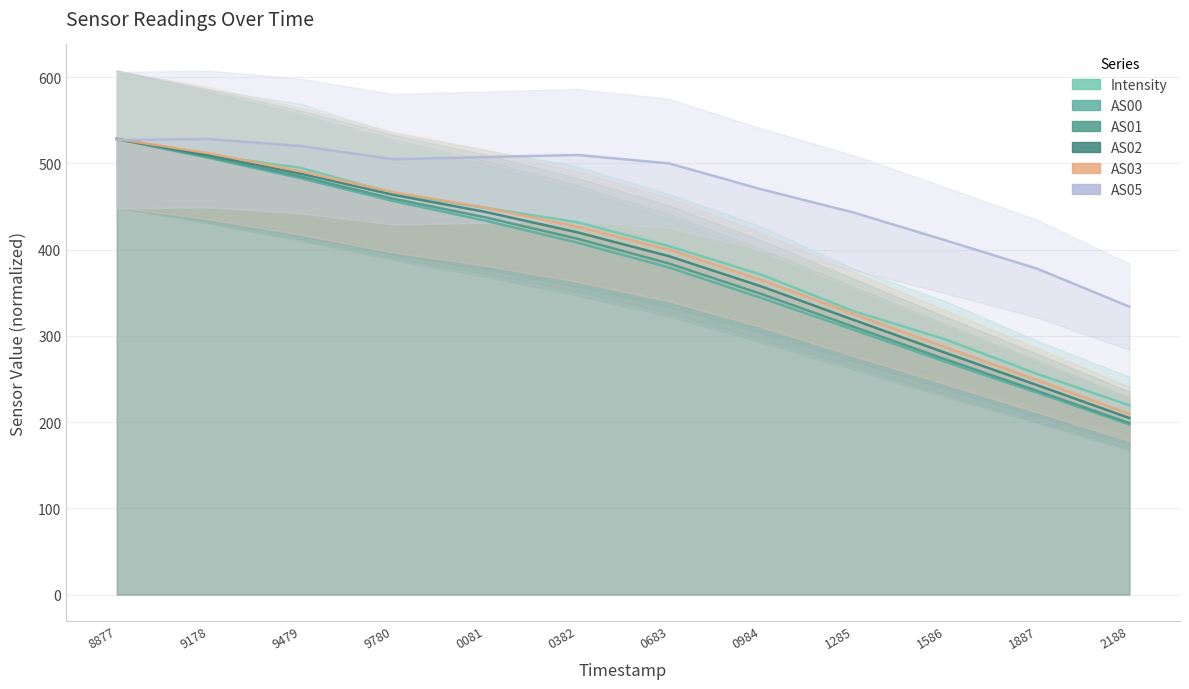

Count the number of categories in the chart.

12